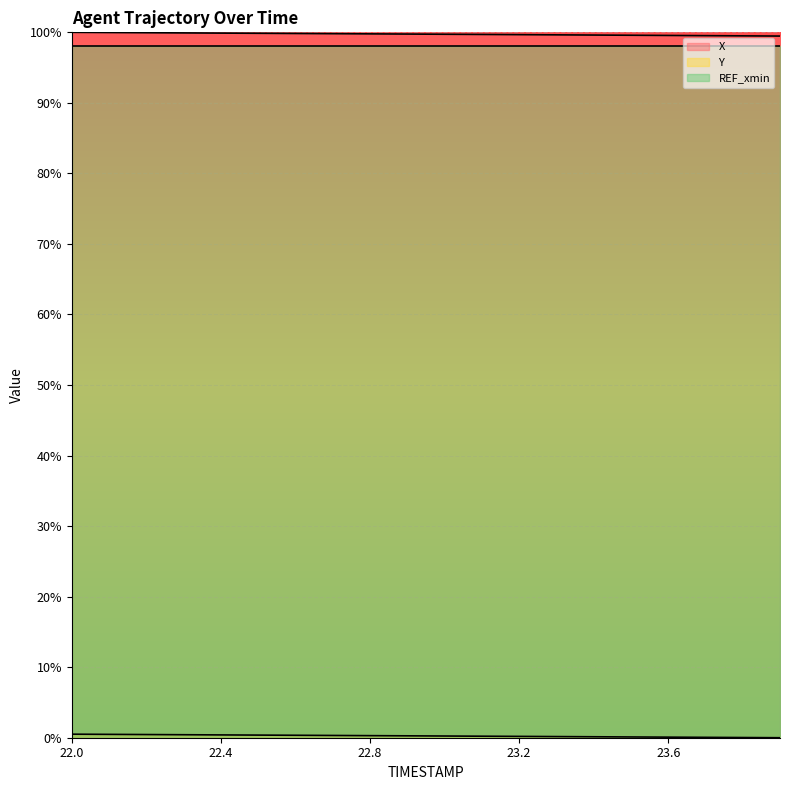

True or false: X and Y intersect in this chart.

False